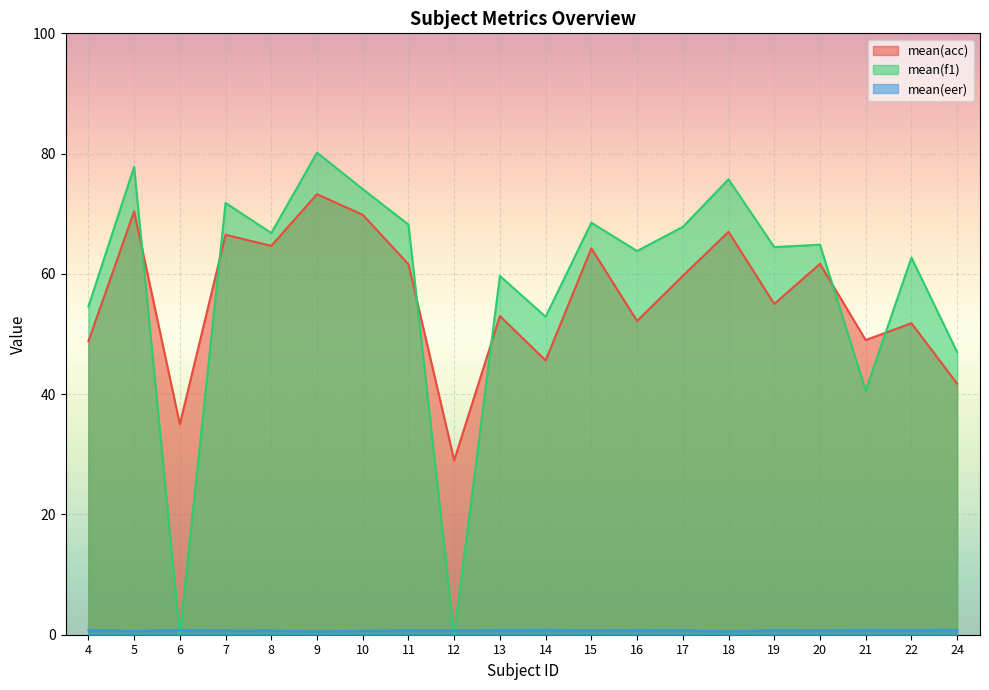

What are all the series names shown in the legend?

mean(acc), mean(f1), mean(eer)